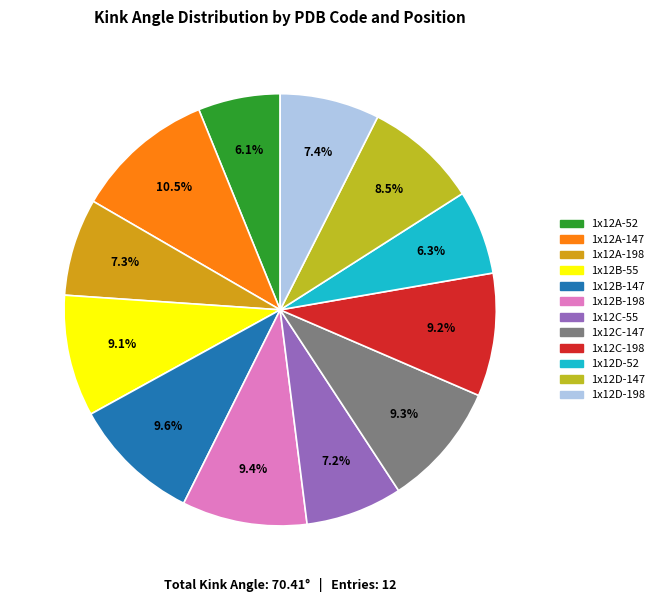

Is the sum of 1x12A-52 and 1x12A-147 greater than half?

No